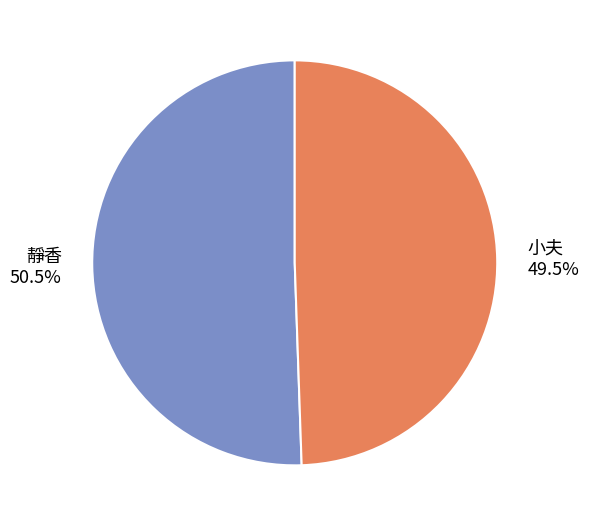

Rank the categories by value from lowest to highest.

小夫, 靜香